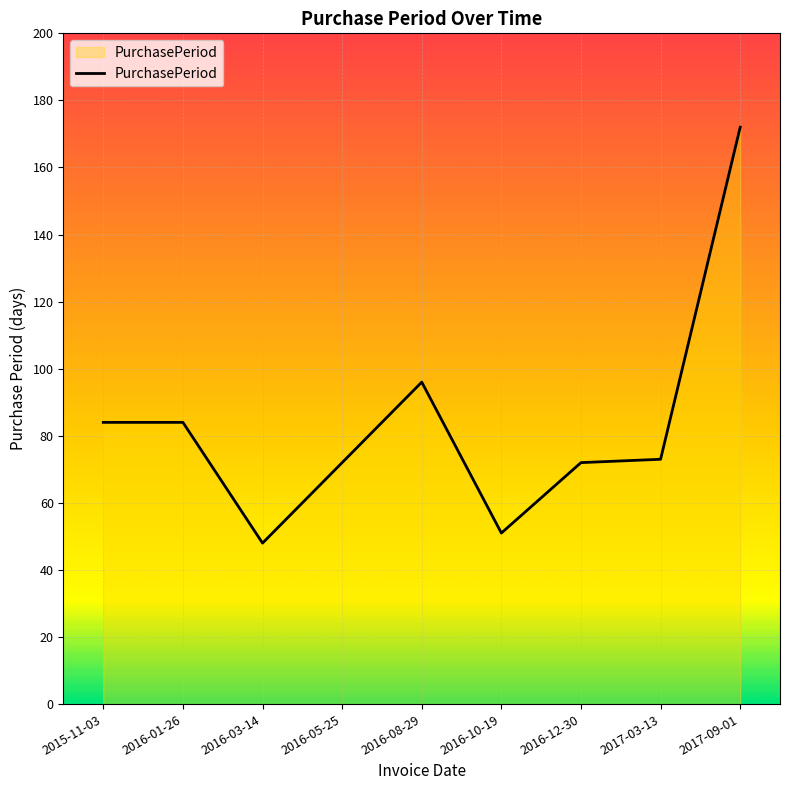

What is the sum of the values at 2017-03-13 and 2016-01-26?

157